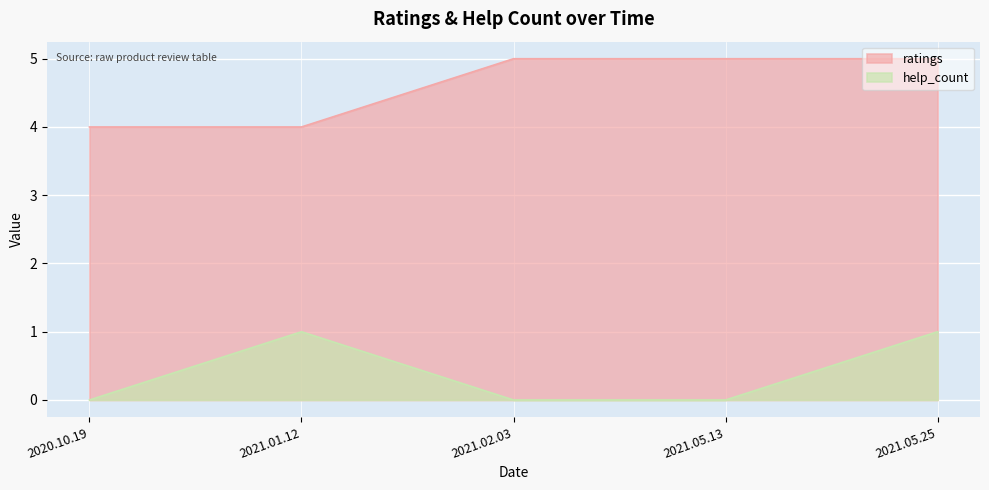

What are all the series names shown in the legend?

ratings, help_count